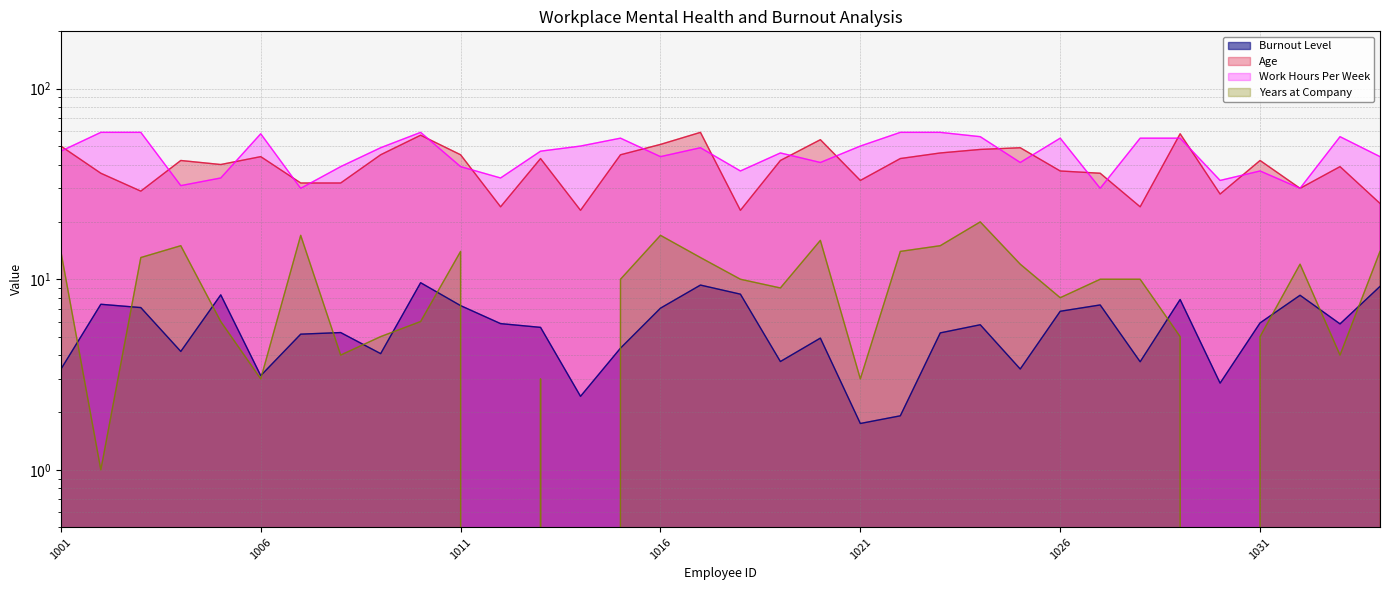

Reading left to right, what are all the values shown in this chart?

Burnout Level: 3.4	7.4	7.1	4.2	8.3	3.1	5.2	5.2	4.1	9.6	7.3	5.8	5.6	2.4	4.3	7.0	9.3	8.3	3.7	4.9	1.8	1.9	5.2	5.8	3.4	6.8	7.3	3.7	7.8	2.9	5.9	8.2	5.8	9.2
Age: 50.0	36.0	29.0	42.0	40.0	44.0	32.0	32.0	45.0	57.0	45.0	24.0	43.0	23.0	45.0	51.0	59.0	23.0	42.0	54.0	33.0	43.0	46.0	48.0	49.0	37.0	36.0	24.0	58.0	28.0	42.0	30.0	39.0	25.0
Work Hours Per Week: 47.0	59.0	59.0	31.0	34.0	58.0	30.0	39.0	49.0	59.0	39.0	34.0	47.0	50.0	55.0	44.0	49.0	37.0	46.0	41.0	50.0	59.0	59.0	56.0	41.0	55.0	30.0	55.0	55.0	33.0	37.0	30.0	56.0	44.0
Years at Company: 14.0	1.0	13.0	15.0	6.0	3.0	17.0	4.0	5.0	6.0	14.0	0.0	3.0	0.0	10.0	17.0	13.0	10.0	9.0	16.0	3.0	14.0	15.0	20.0	12.0	8.0	10.0	10.0	5.0	0.0	5.0	12.0	4.0	14.0